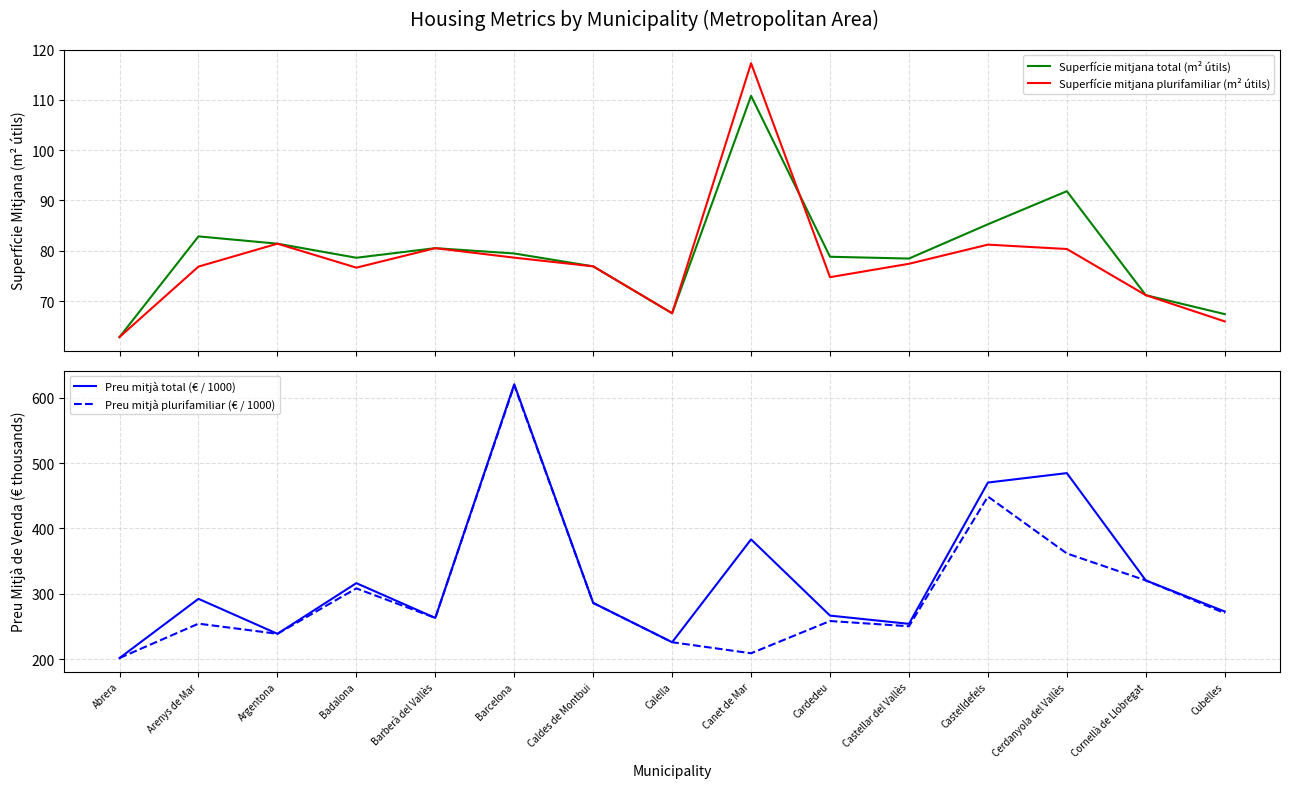

The Preu mitjà total (€ / 1000) series shows 620.5 at Barcelona. True or false?

True